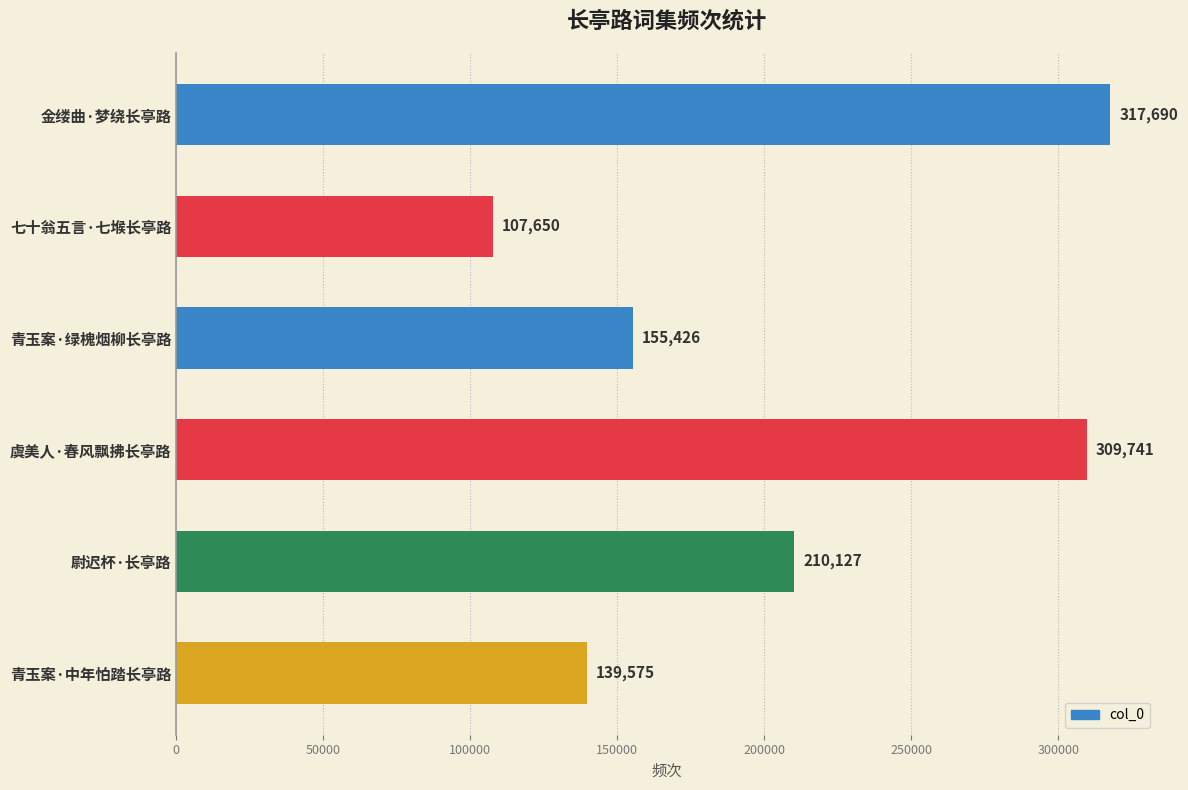

Does the chart contain stacked bars?

No